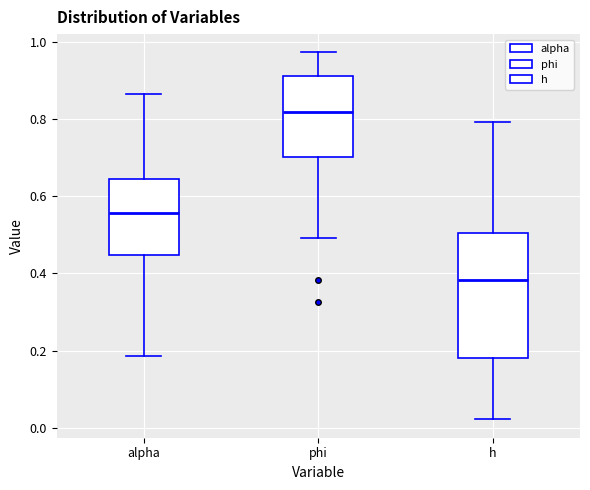

Where does the lower whisker of the box for h end on the y-axis? The values are not printed on the chart, so give them approximately, as read against the axis.

0.02